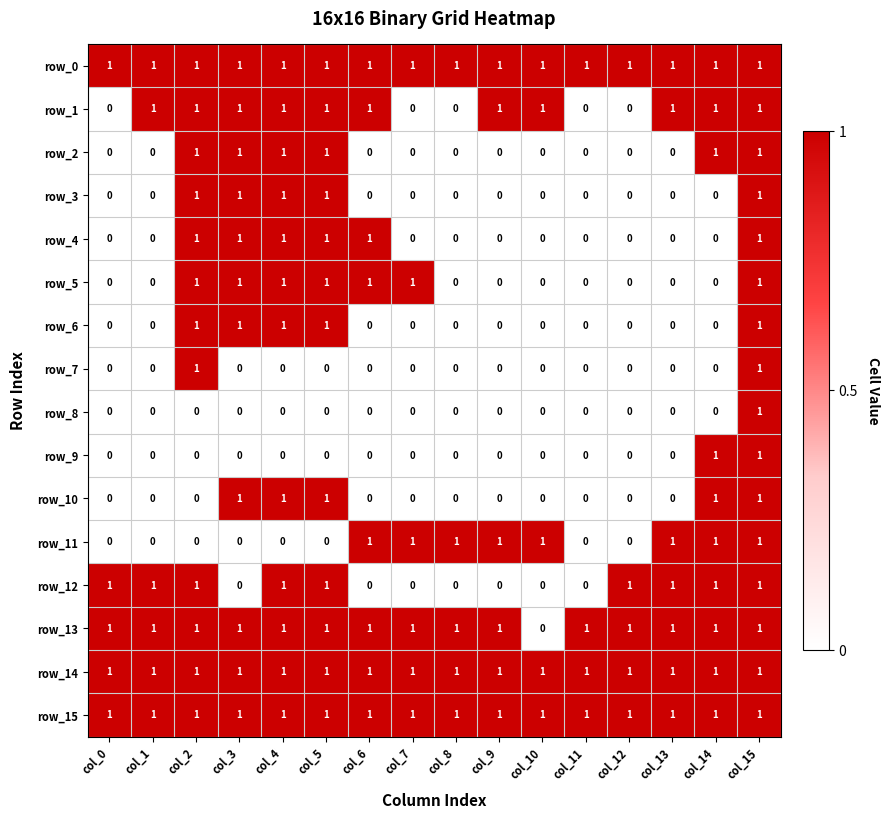

What is the difference between the second highest and minimum values in the row_11 series?

1